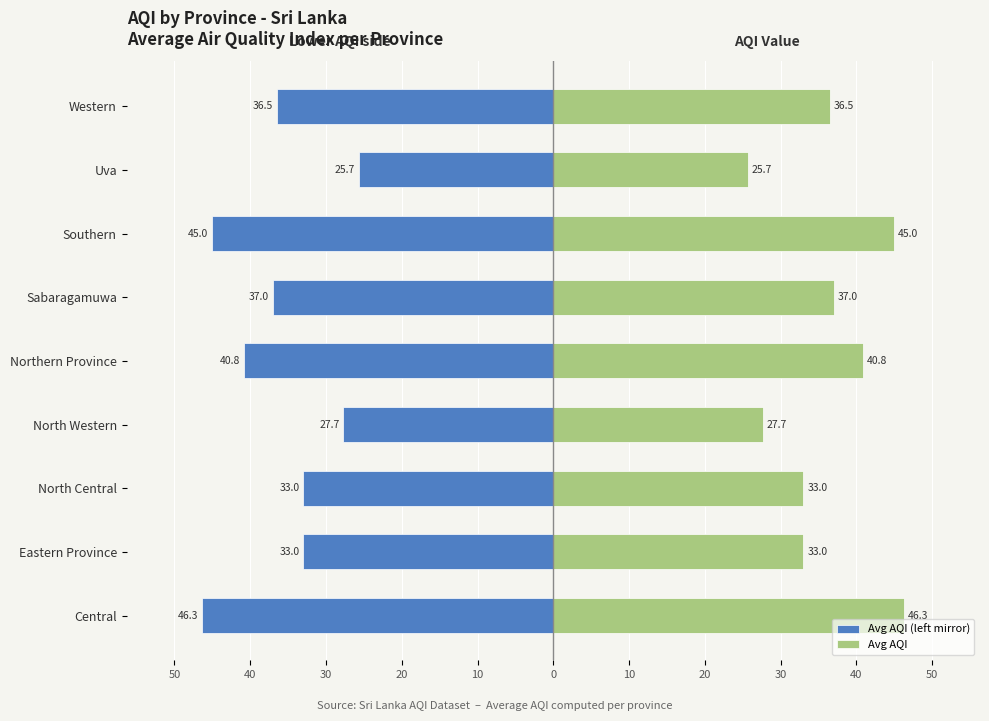

How many data points in Avg AQI are less than 36?

4